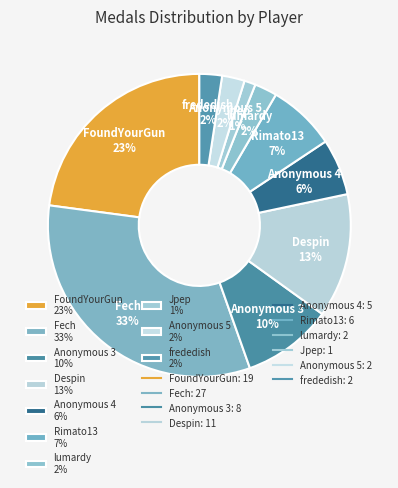

To the nearest percent, what is the combined percentage of FoundYourGun 23% and Rimato13 7%?

30%